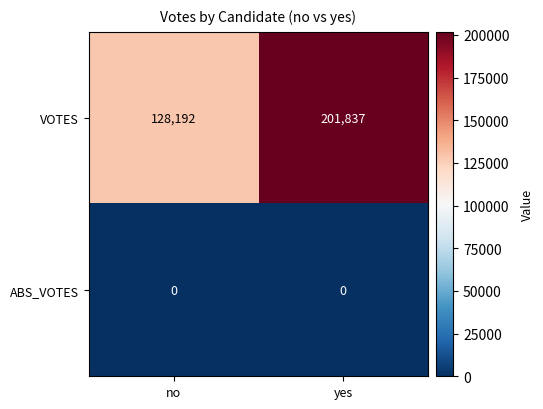

Which label corresponds to the largest value in the chart?

yes